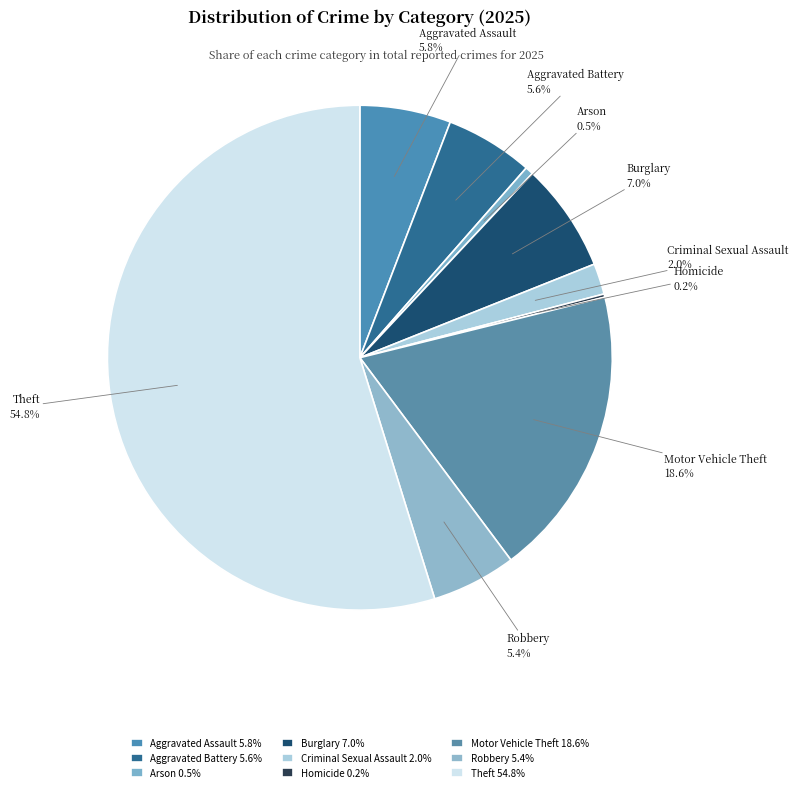

Is there a majority slice in this chart?

Yes